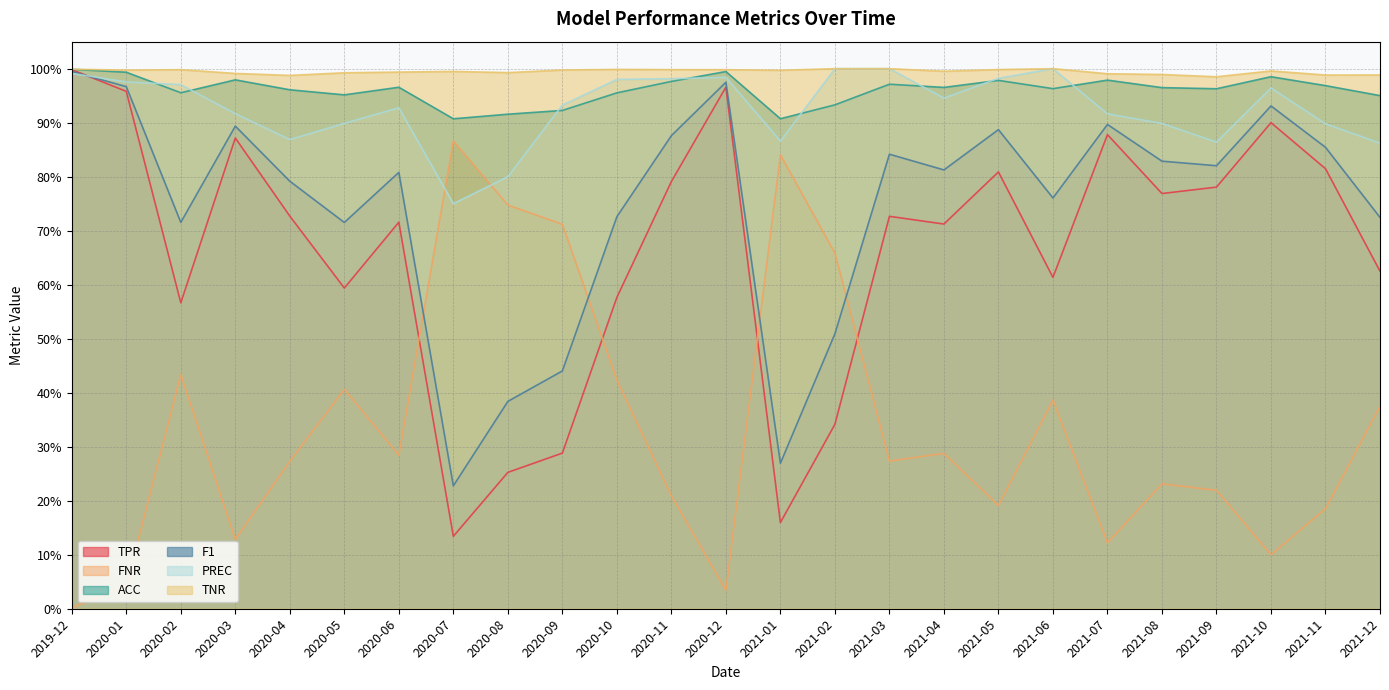

Reading left to right, list all the values displayed in this chart.

TPR: 1.0	1.0	0.6	0.9	0.7	0.6	0.7	0.1	0.3	0.3	0.6	0.8	1.0	0.2	0.3	0.7	0.7	0.8	0.6	0.9	0.8	0.8	0.9	0.8	0.6
FNR: 0.0	0.0	0.4	0.1	0.3	0.4	0.3	0.9	0.7	0.7	0.4	0.2	0.0	0.8	0.7	0.3	0.3	0.2	0.4	0.1	0.2	0.2	0.1	0.2	0.4
ACC: 1.0	1.0	1.0	1.0	1.0	1.0	1.0	0.9	0.9	0.9	1.0	1.0	1.0	0.9	0.9	1.0	1.0	1.0	1.0	1.0	1.0	1.0	1.0	1.0	1.0
F1: 1.0	1.0	0.7	0.9	0.8	0.7	0.8	0.2	0.4	0.4	0.7	0.9	1.0	0.3	0.5	0.8	0.8	0.9	0.8	0.9	0.8	0.8	0.9	0.9	0.7
PREC: 1.0	1.0	1.0	0.9	0.9	0.9	0.9	0.8	0.8	0.9	1.0	1.0	1.0	0.9	1.0	1.0	0.9	1.0	1.0	0.9	0.9	0.9	1.0	0.9	0.9
TNR: 1.0	1.0	1.0	1.0	1.0	1.0	1.0	1.0	1.0	1.0	1.0	1.0	1.0	1.0	1.0	1.0	1.0	1.0	1.0	1.0	1.0	1.0	1.0	1.0	1.0